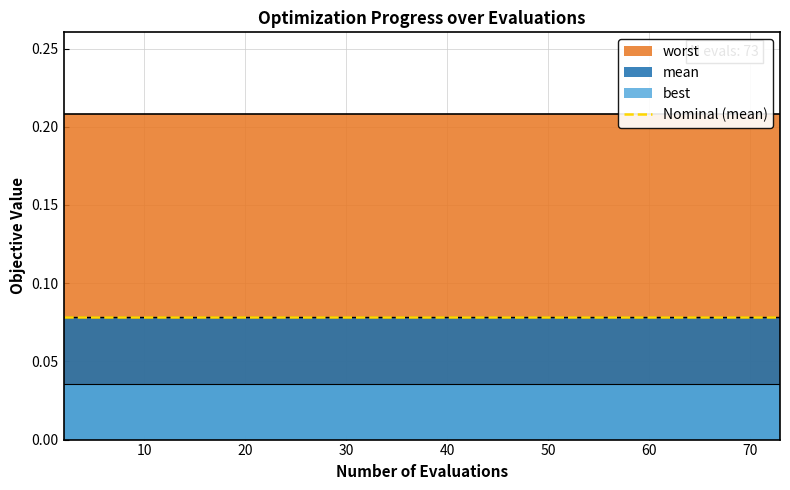

What is the lowest value of the worst series?

0.2